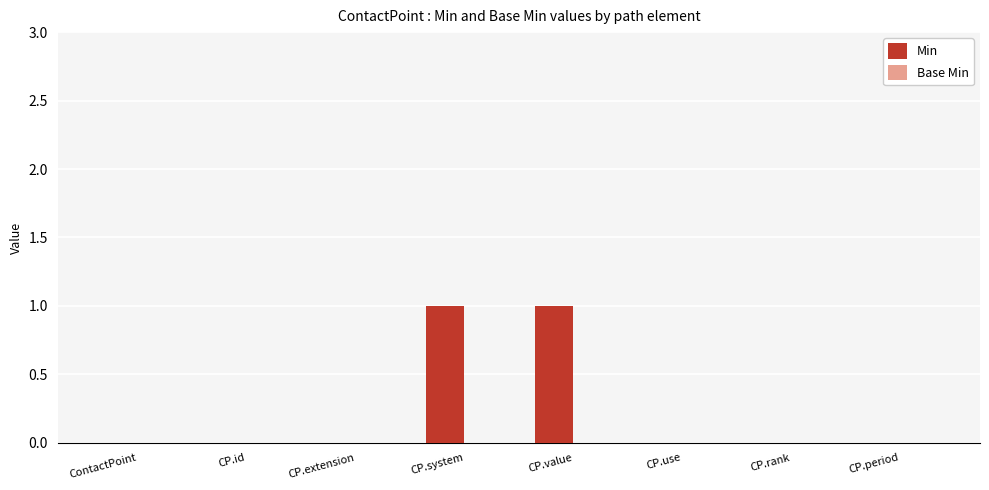

True or false: the data shows 1 at CP.value.

True